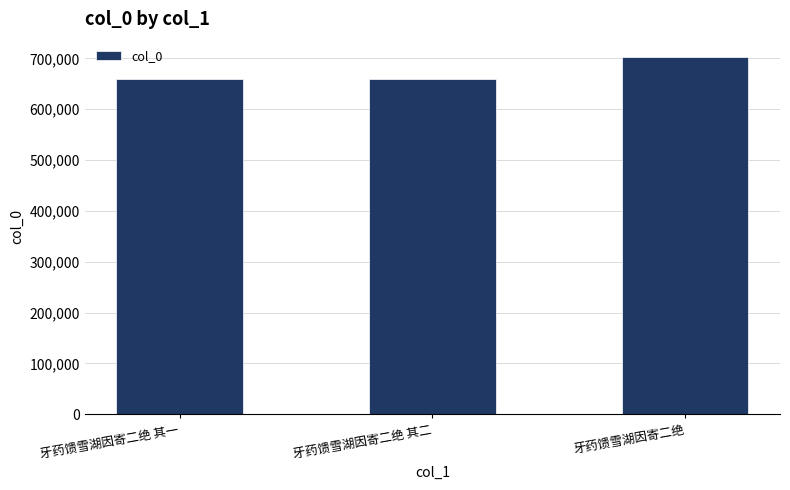

At which label is the value closest to 681528?

牙药馈雪湖因寄二绝 其二